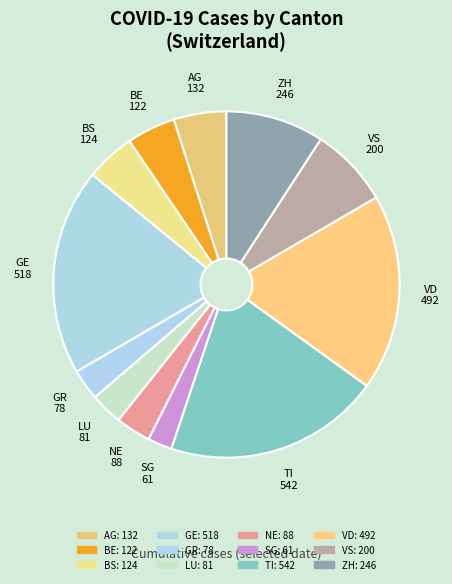

Count the number of slices in the pie.

12